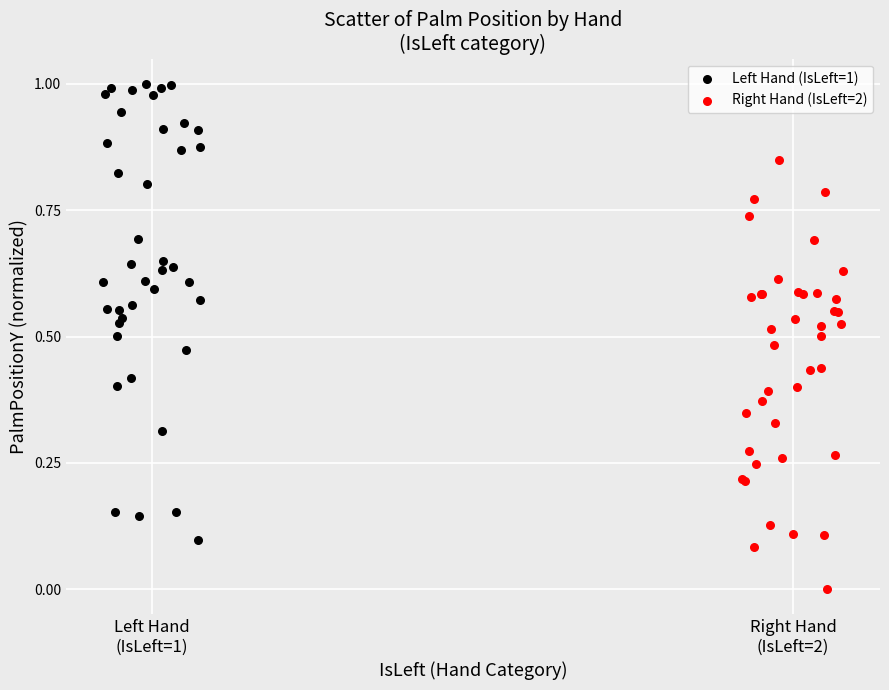

Which series contains the highest Y value?

Left Hand (IsLeft=1)